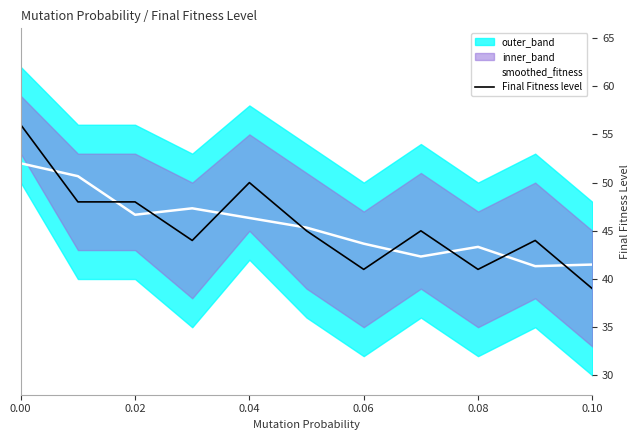

True or false: smoothed_fitness has more than 0 interior local peaks.

True